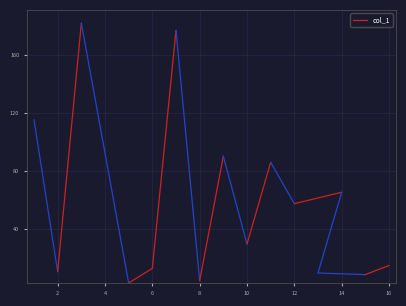

What is the difference between the maximum and minimum values?

179.6